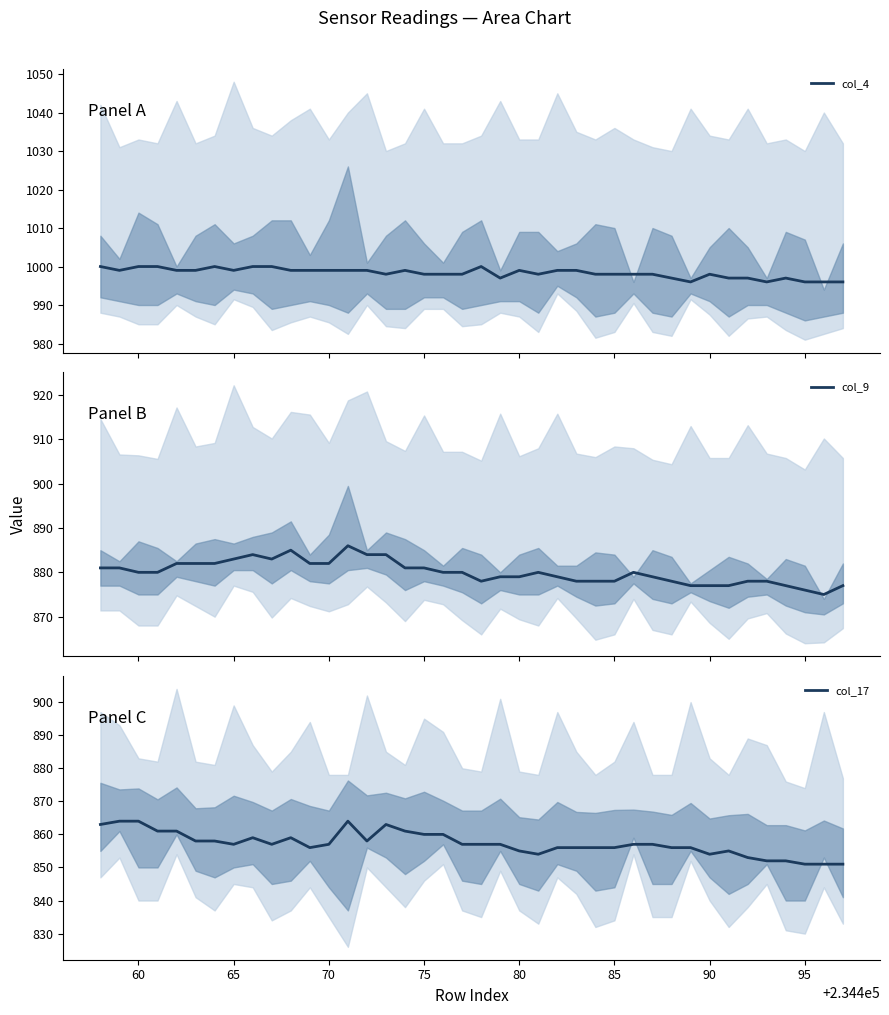

What is the maximum value for col_4?

1000